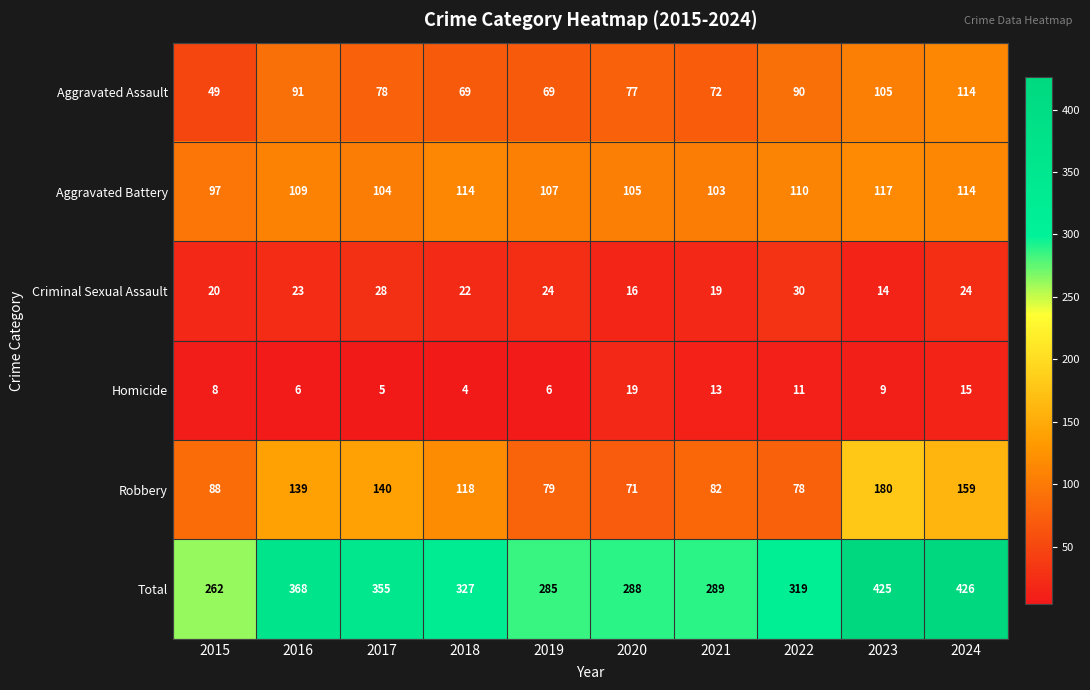

Where is Aggravated Assault nearest to the value 81?

2017